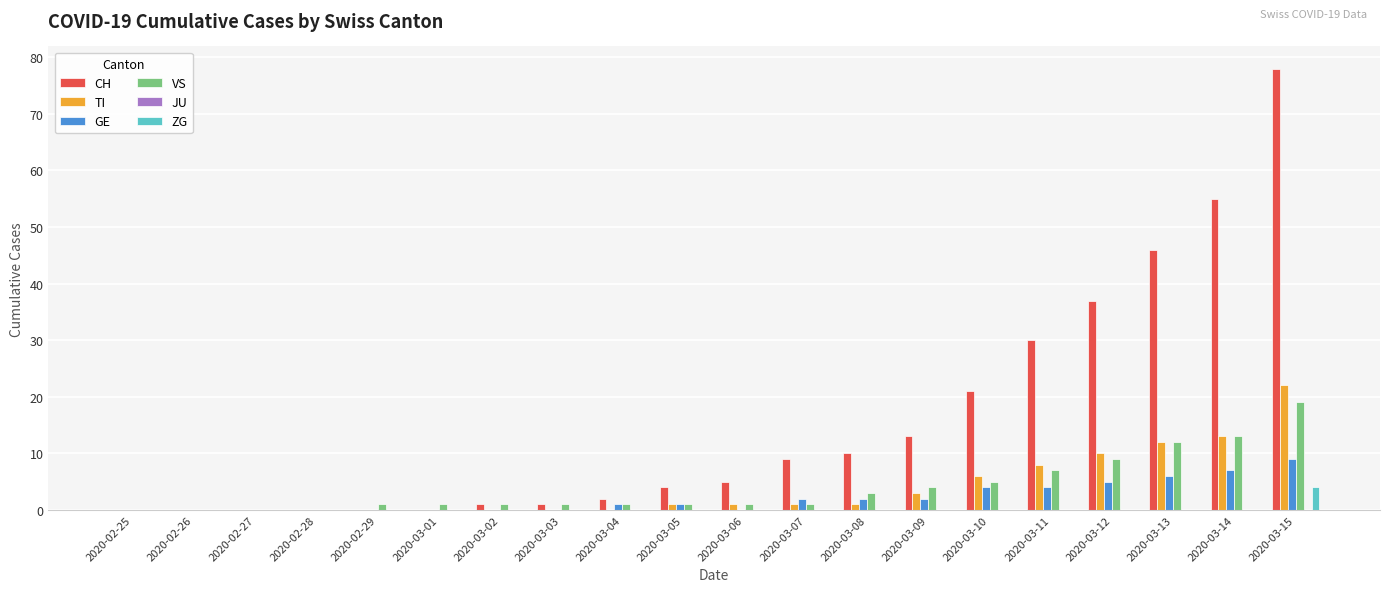

Where is CH nearest to the value 39?

2020-03-12